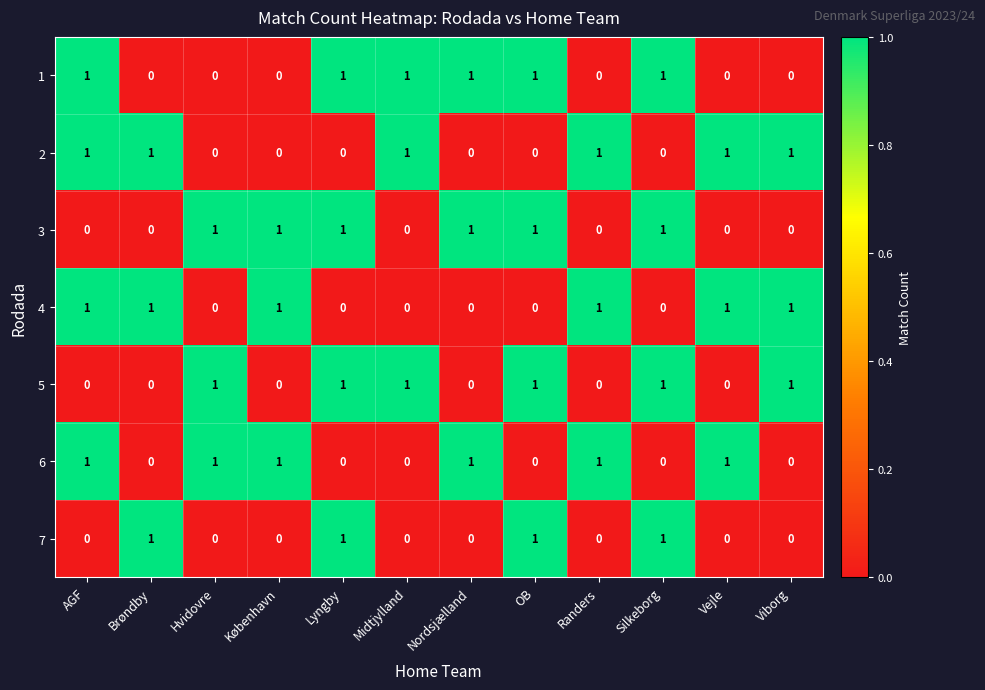

How many positive values does the 4 series have?

6